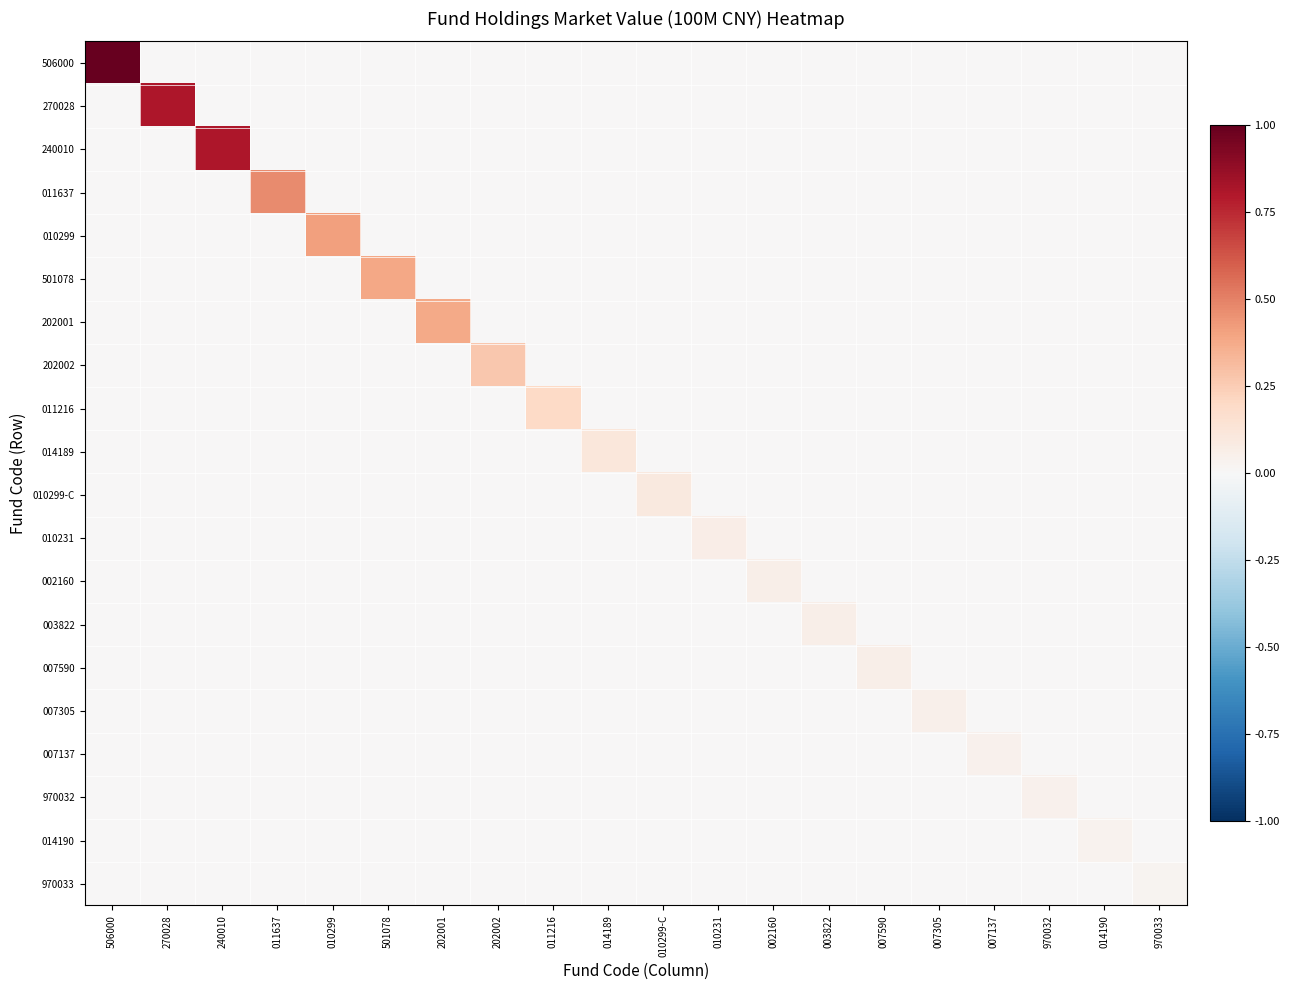

Which series has the largest range (max minus min)?

506000